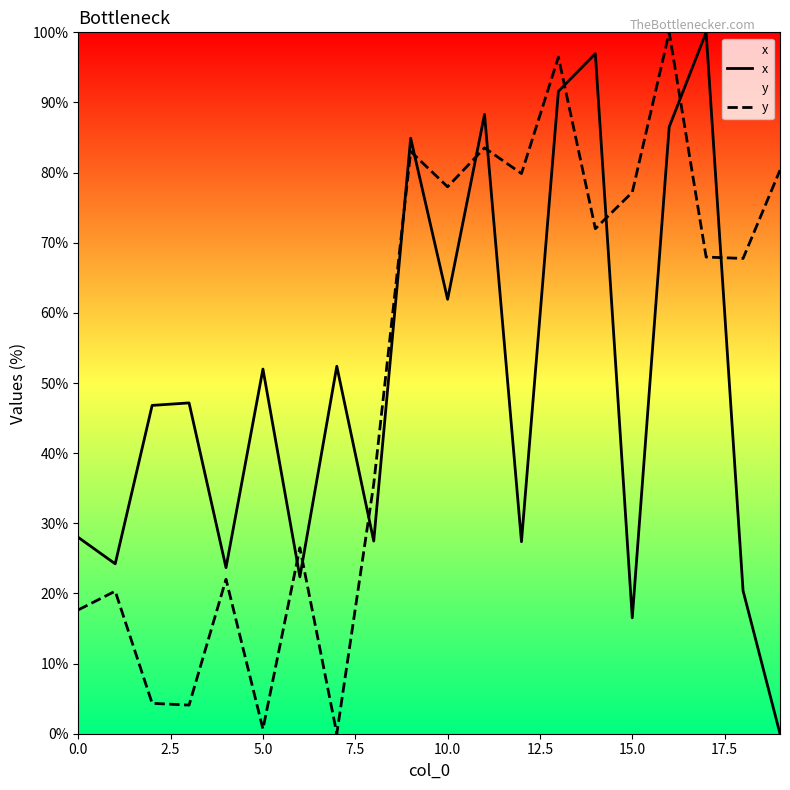

How many values in the y series exceed 67?

11